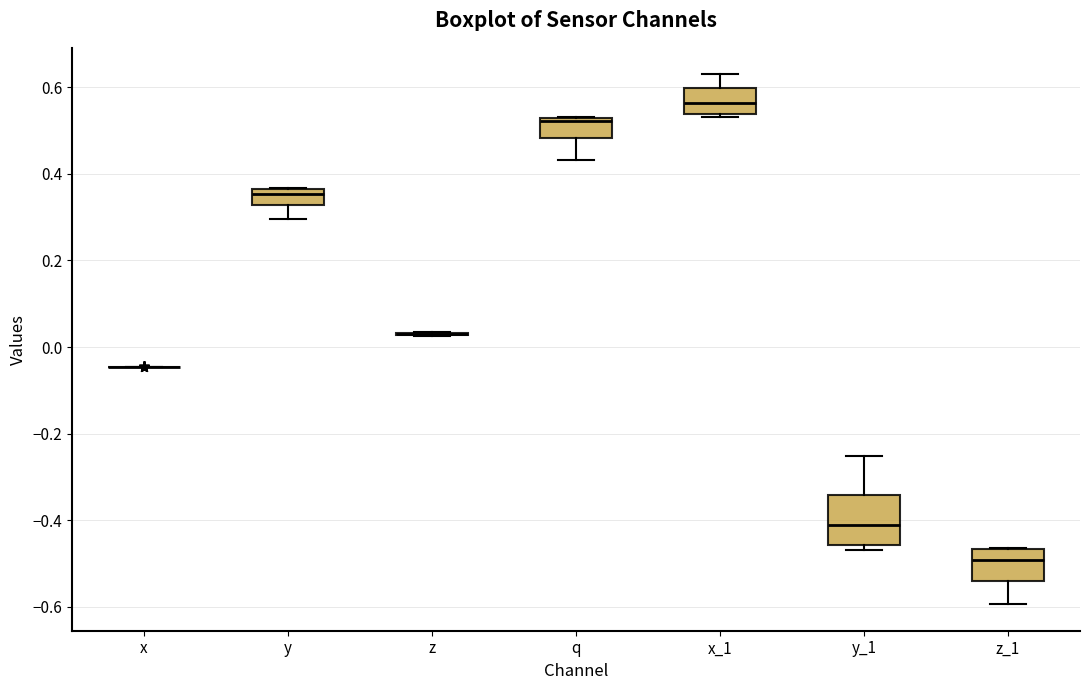

Comparing the boxes themselves (not the whiskers), which one is the tallest?

y_1